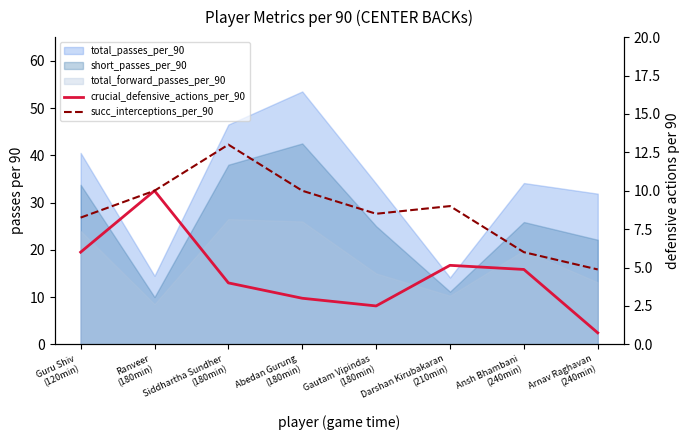

What is the sum of the succ_interceptions_per_90 values at Arnav Raghavan
(240min) and Ansh Bhambani
(240min)?

10.9